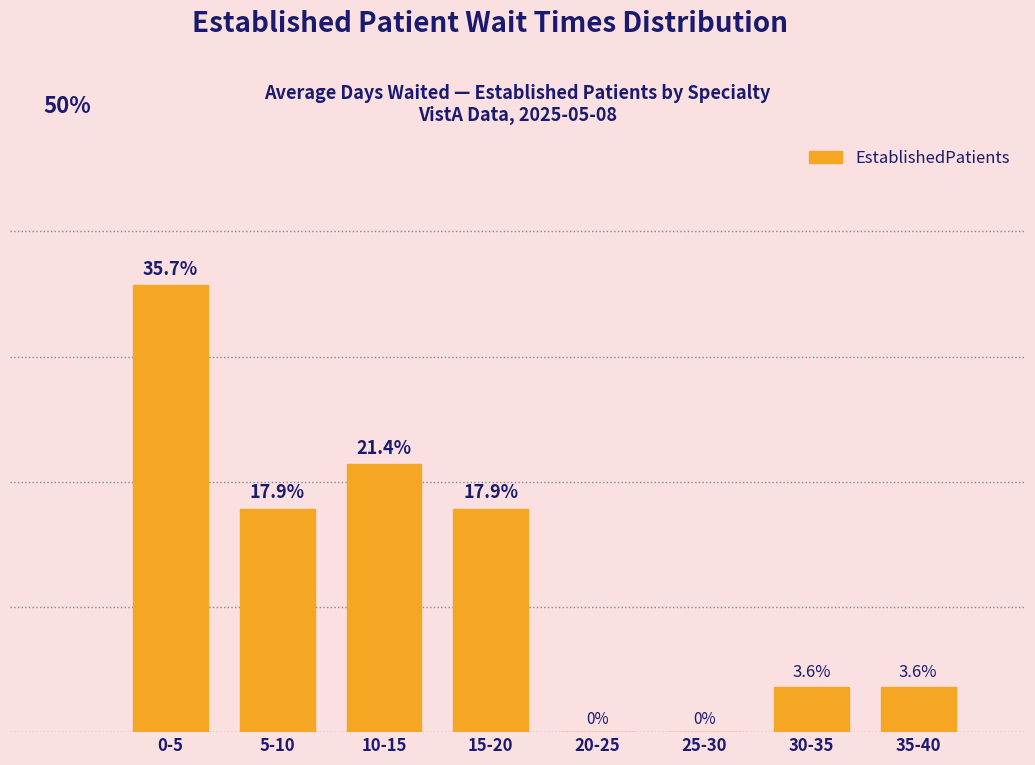

Are the bars horizontal?

No